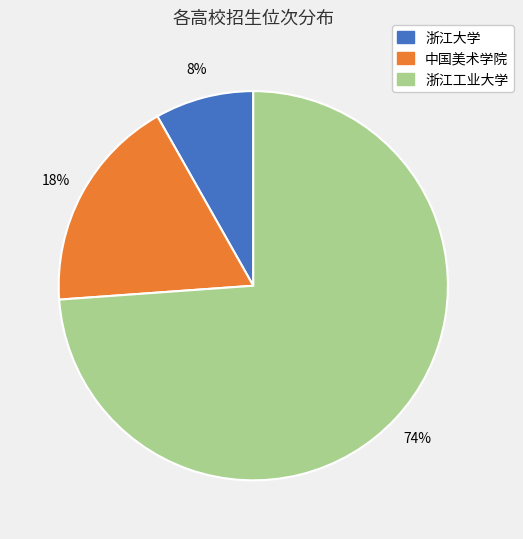

Which has a higher value, 中国美术学院 or 浙江大学?

中国美术学院